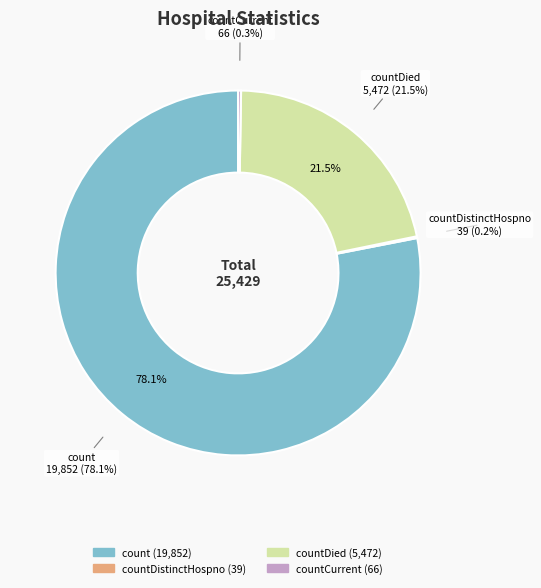

To the nearest percent, what is the difference between the largest and smallest slice percentages?

78%